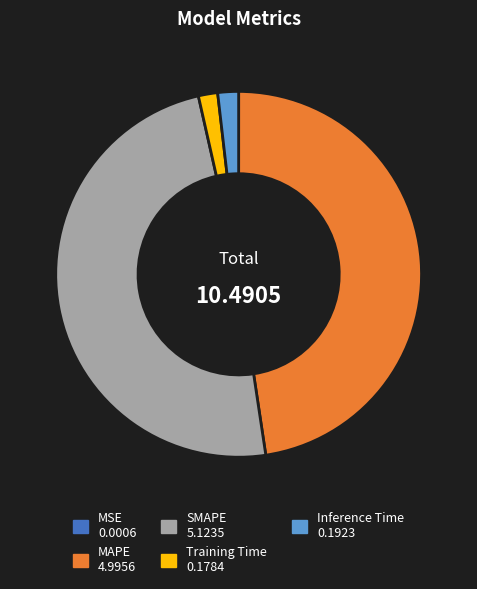

Is the sum of Inference Time and SMAPE greater than half?

Yes